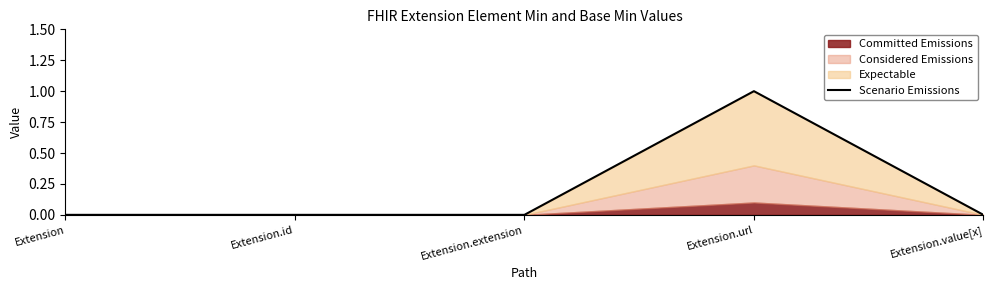

What is the difference between the maximum and minimum values?

1